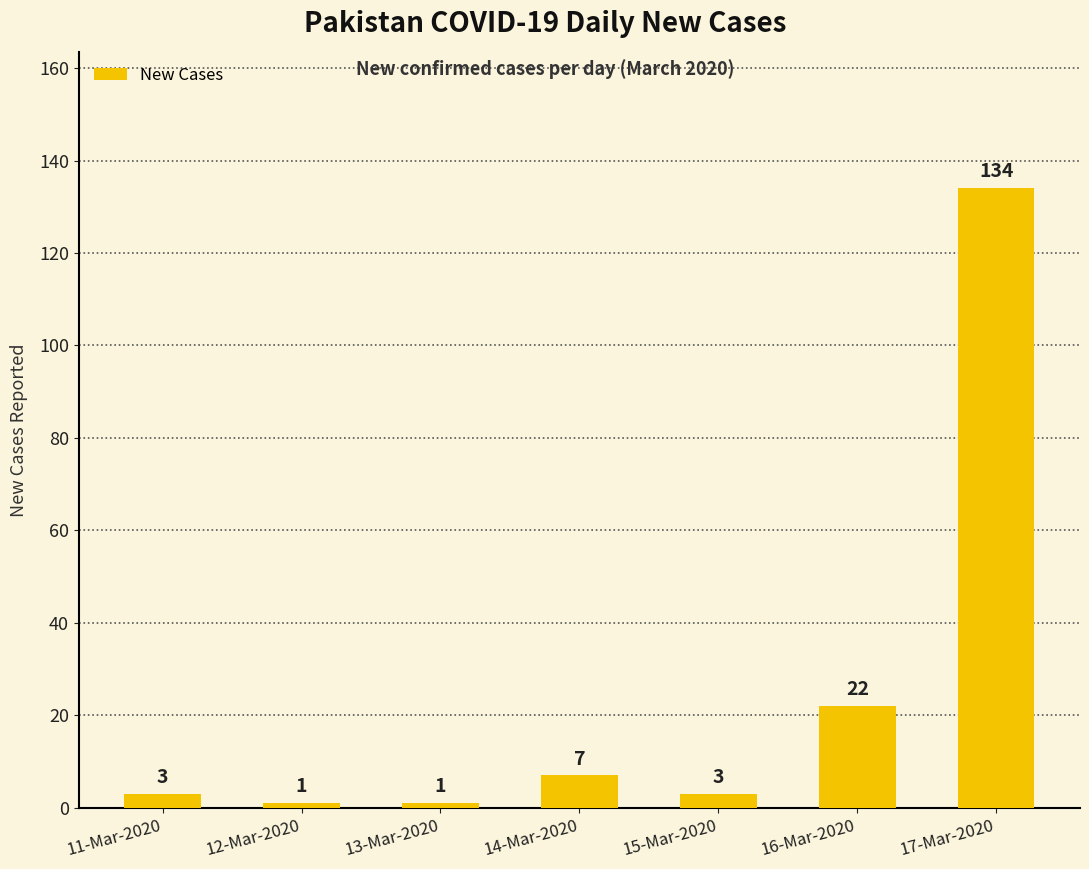

Reading left to right, transcribe all the data shown in this chart.

3	1	1	7	3	22	134